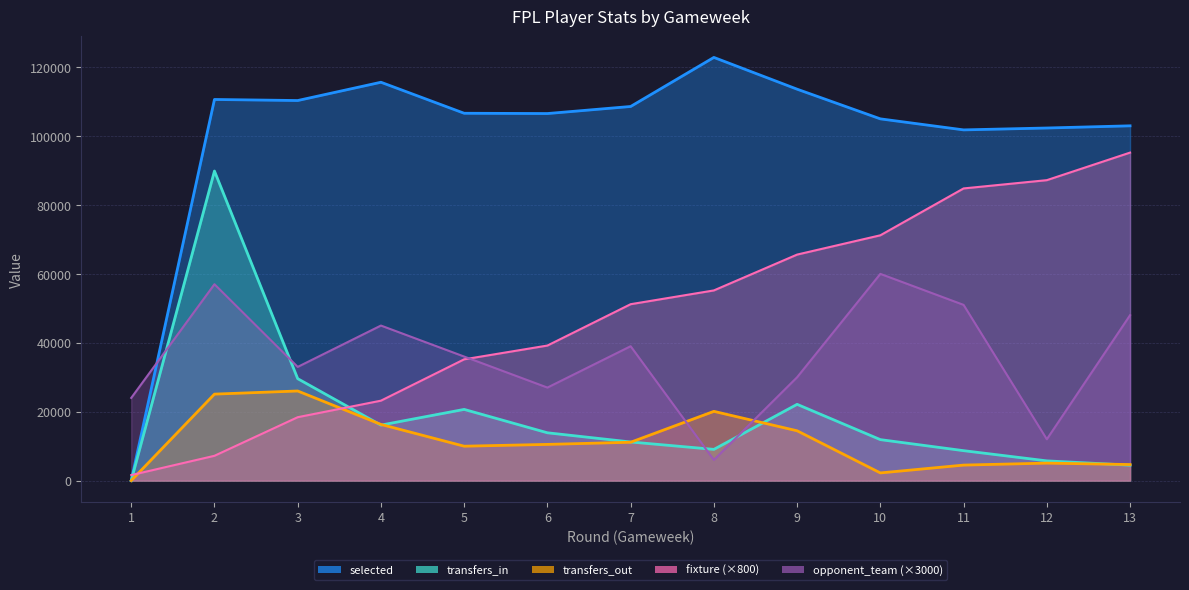

Reading right to left, what are all the values shown in this chart?

selected: 102971	102339	101792	104993	113605	122825	108585	106534	106618	115620	110312	110619	0
transfers_in: 4480	5728	8690	11893	22136	9062	11211	13879	20665	16111	29585	89849	0
transfers_out: 4661	5076	4503	2230	14460	20099	11131	10509	9987	16308	26010	25103	0
fixture: 95200	87200	84800	71200	65600	55200	51200	39200	35200	23200	18400	7200	1600
opponent_team: 48000	12000	51000	60000	30000	6000	39000	27000	36000	45000	33000	57000	24000